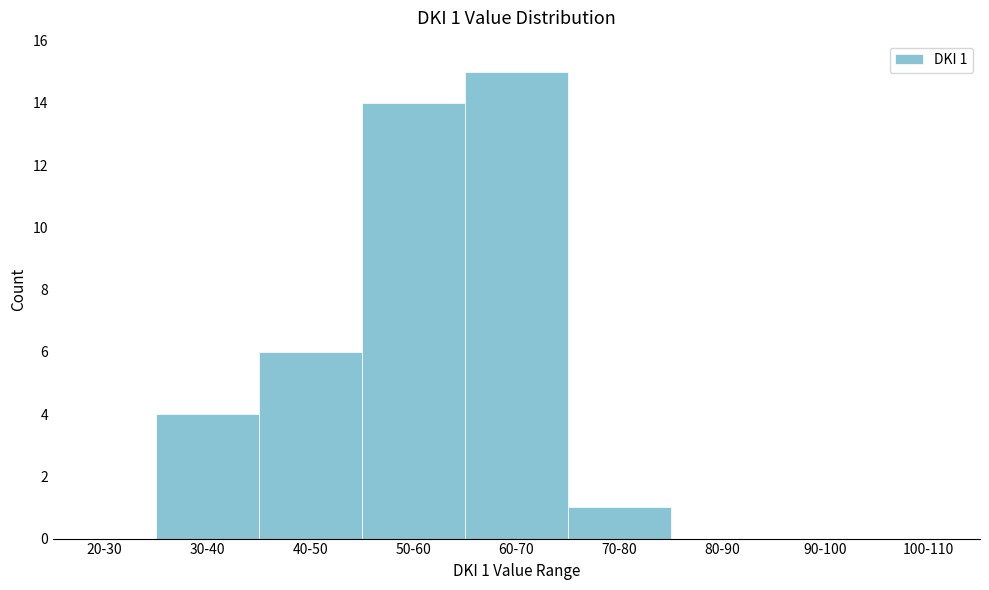

Reading right to left, transcribe all the data shown in this chart.

100-110=0	90-100=0	80-90=0	70-80=1	60-70=15	50-60=14	40-50=6	30-40=4	20-30=0